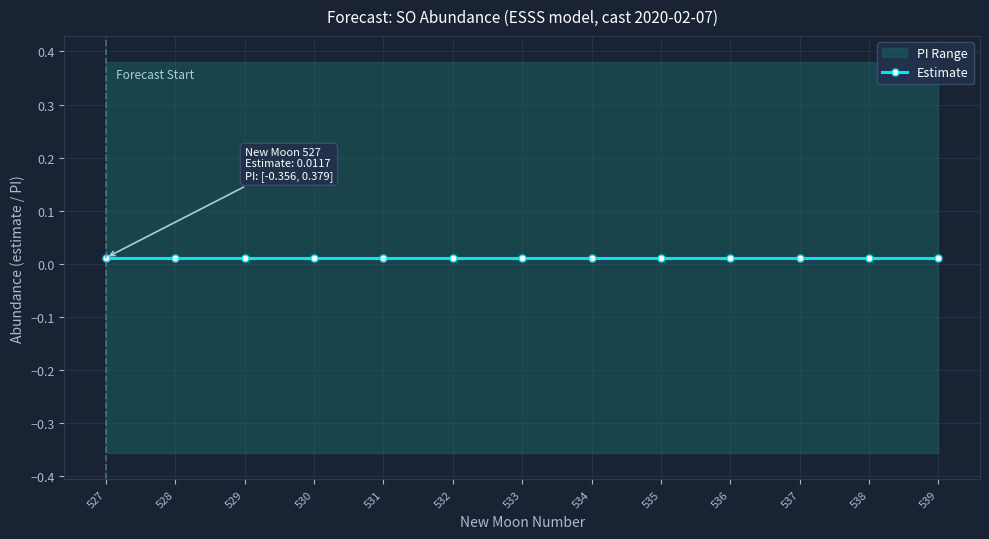

True or false: lower_pi and upper_pi cross at least once.

False